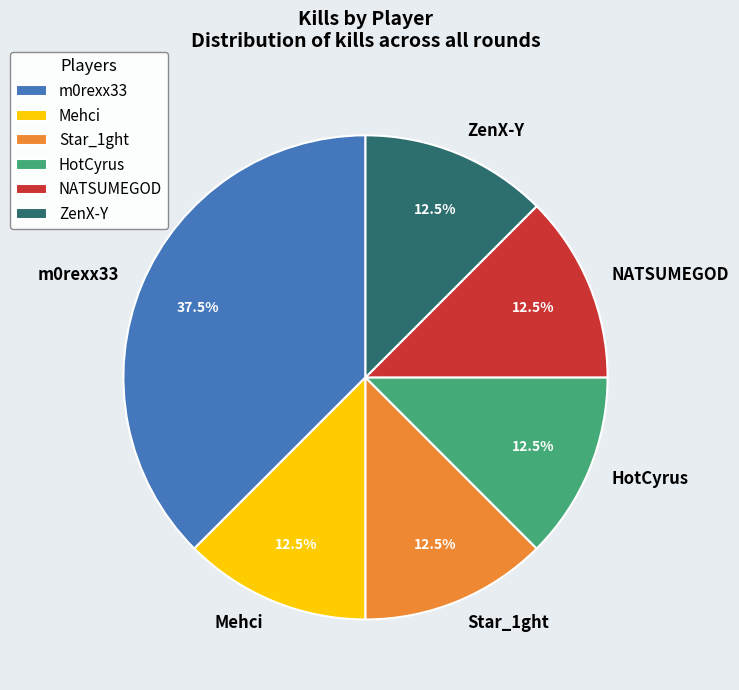

Approximately how many times larger is the value at Mehci compared to HotCyrus?

1.0